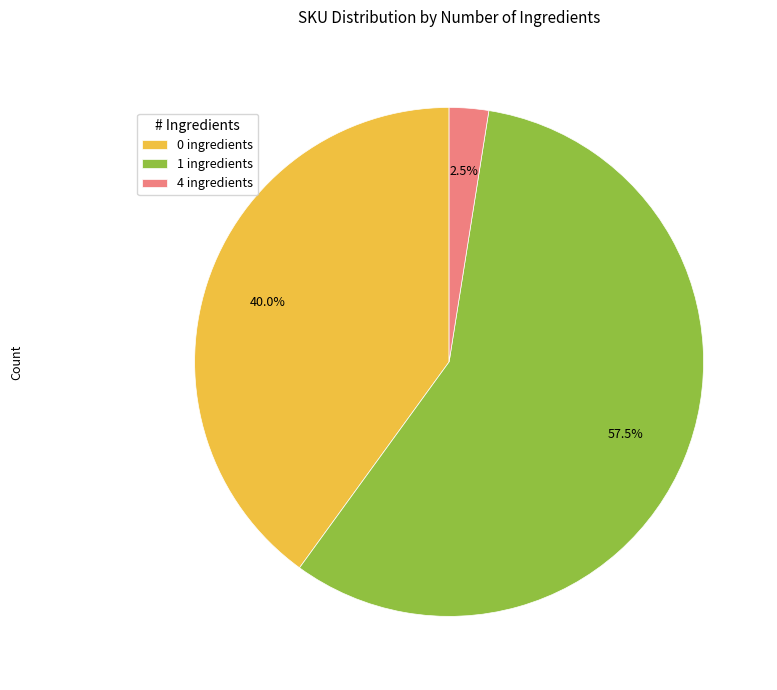

What is the smallest slice in the pie chart?

4 ingredients